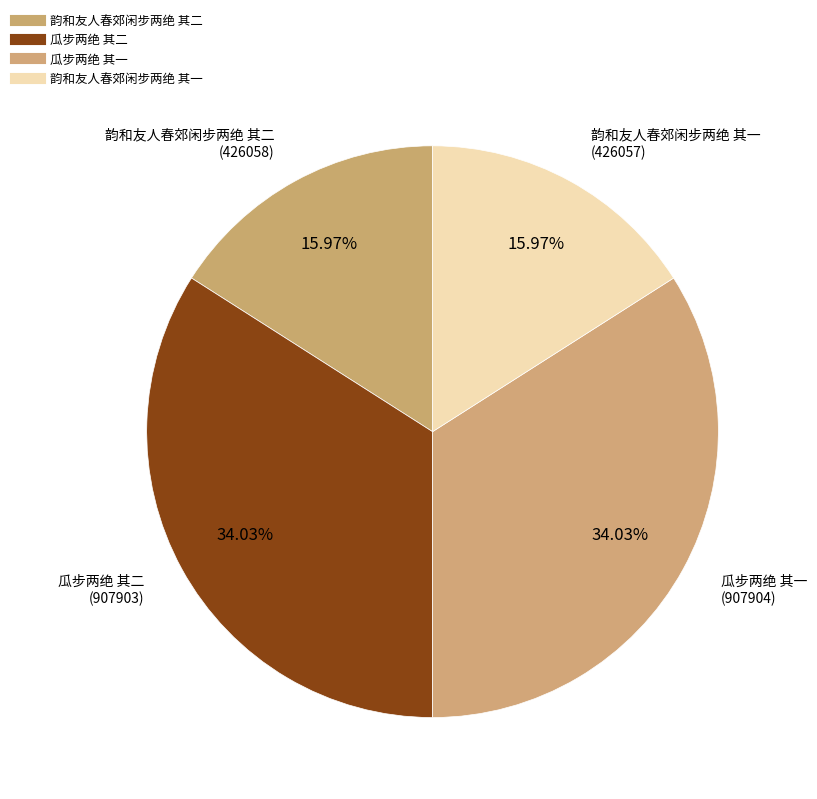

To the nearest percent, what percentage of the pie is 韵和友人春郊闲步两绝 其一?

16%